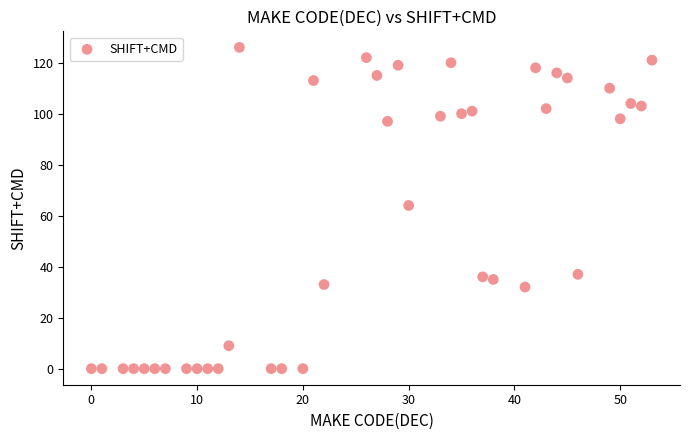

What is the range of Y values (max minus min)?

126